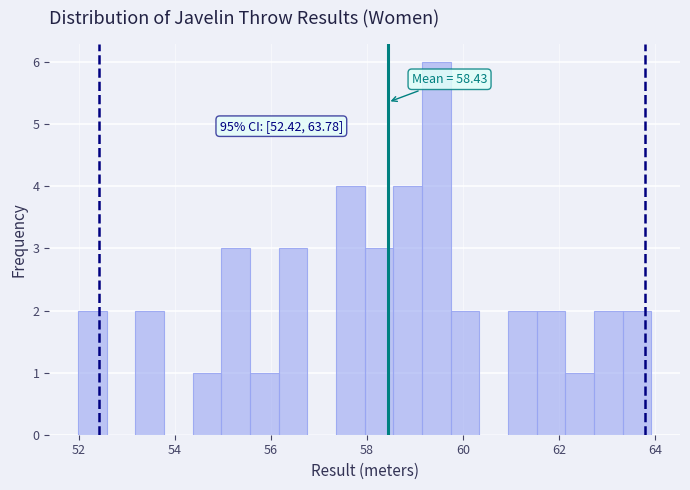

Read against the x-axis, roughly where is the centre of the tallest bar?

59.4